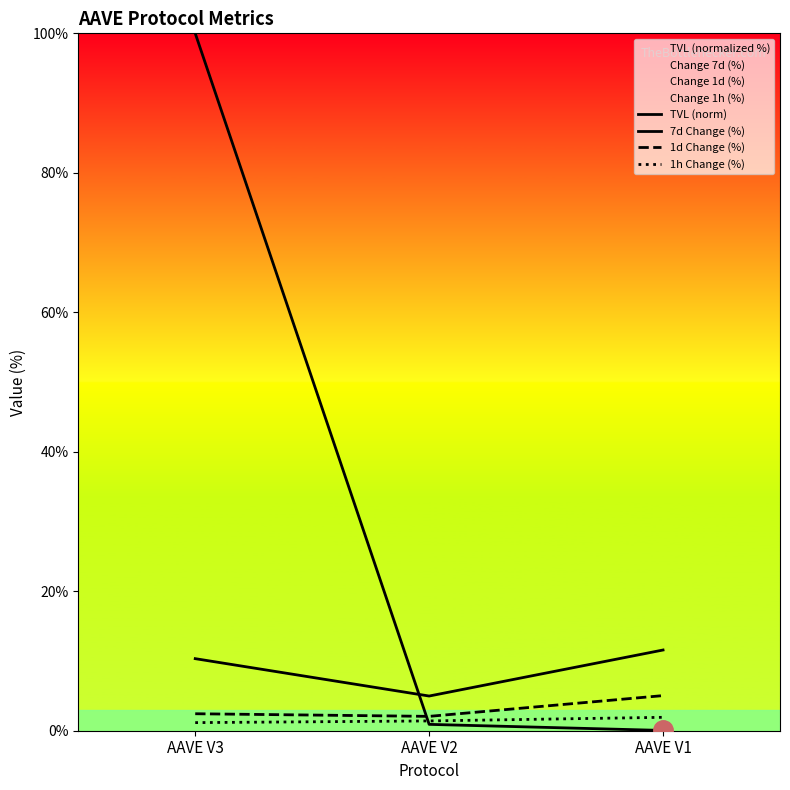

What is the value of the 7d Change (%) point at the 2nd from the left?

5.0